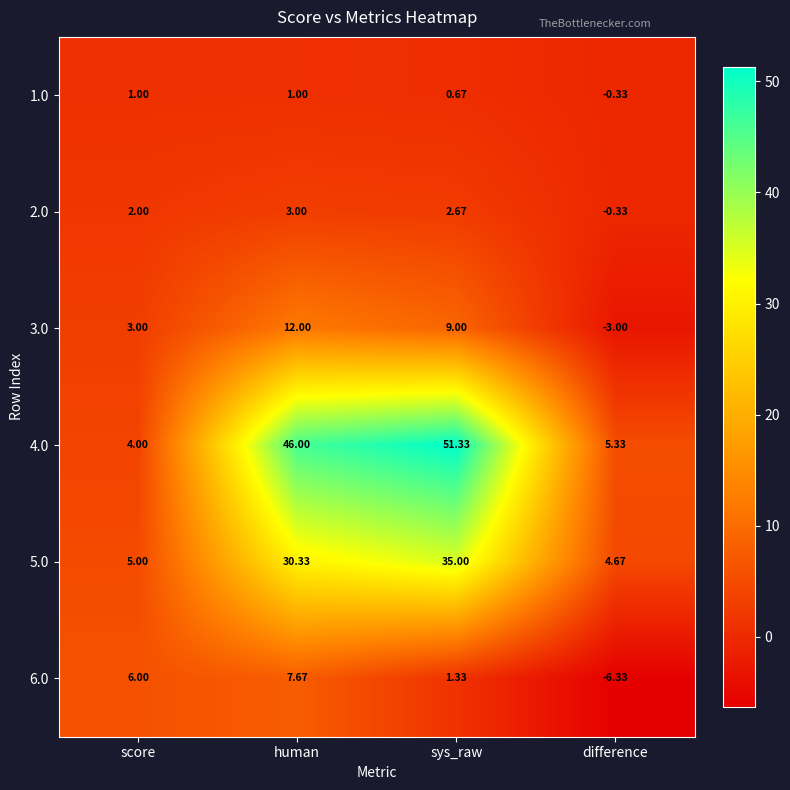

Which category has the highest value across all series?

sys_raw